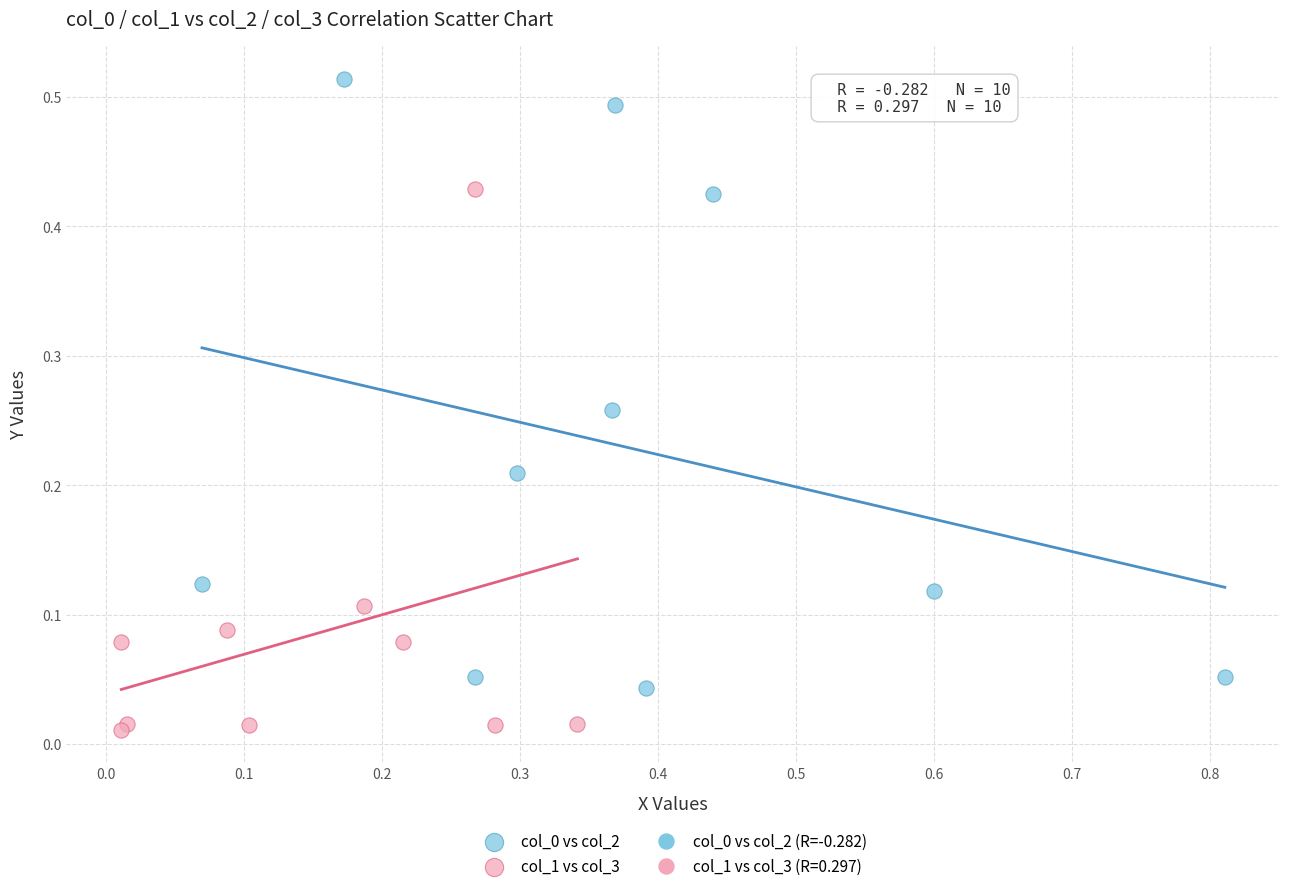

Which series contains the lowest Y value?

col_1 vs col_3